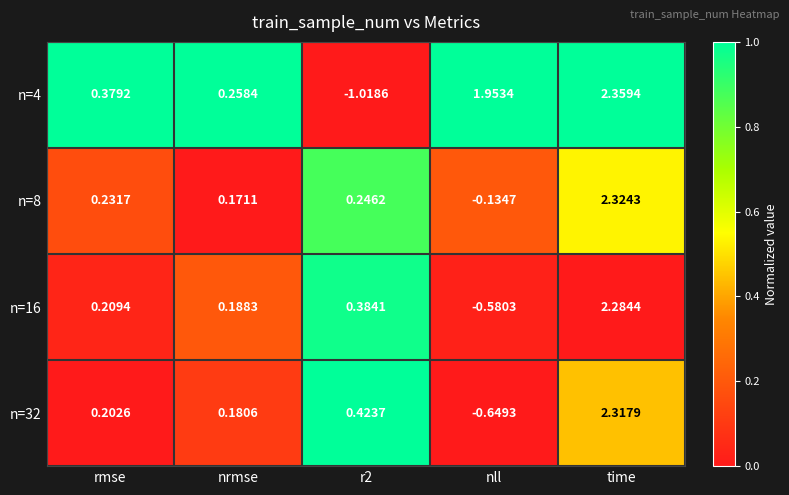

Where does the n=16 series first go above 0?

rmse